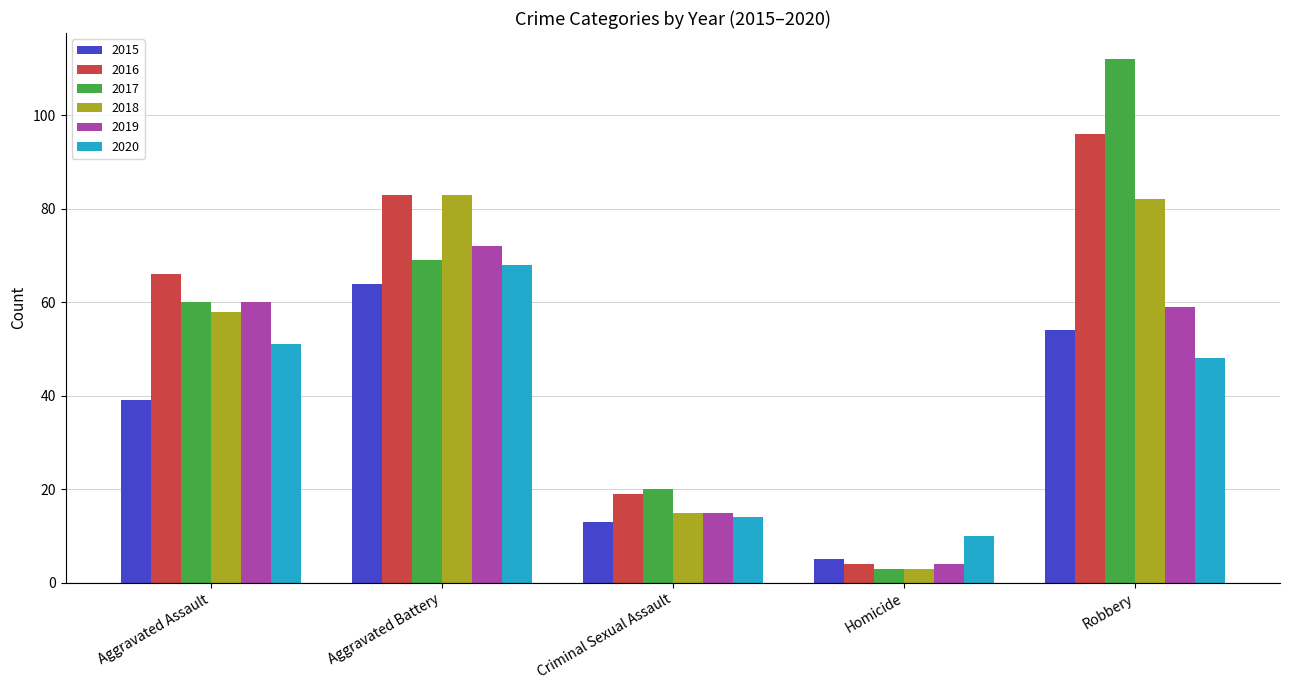

At which label does 2015 reach its peak?

Aggravated Battery